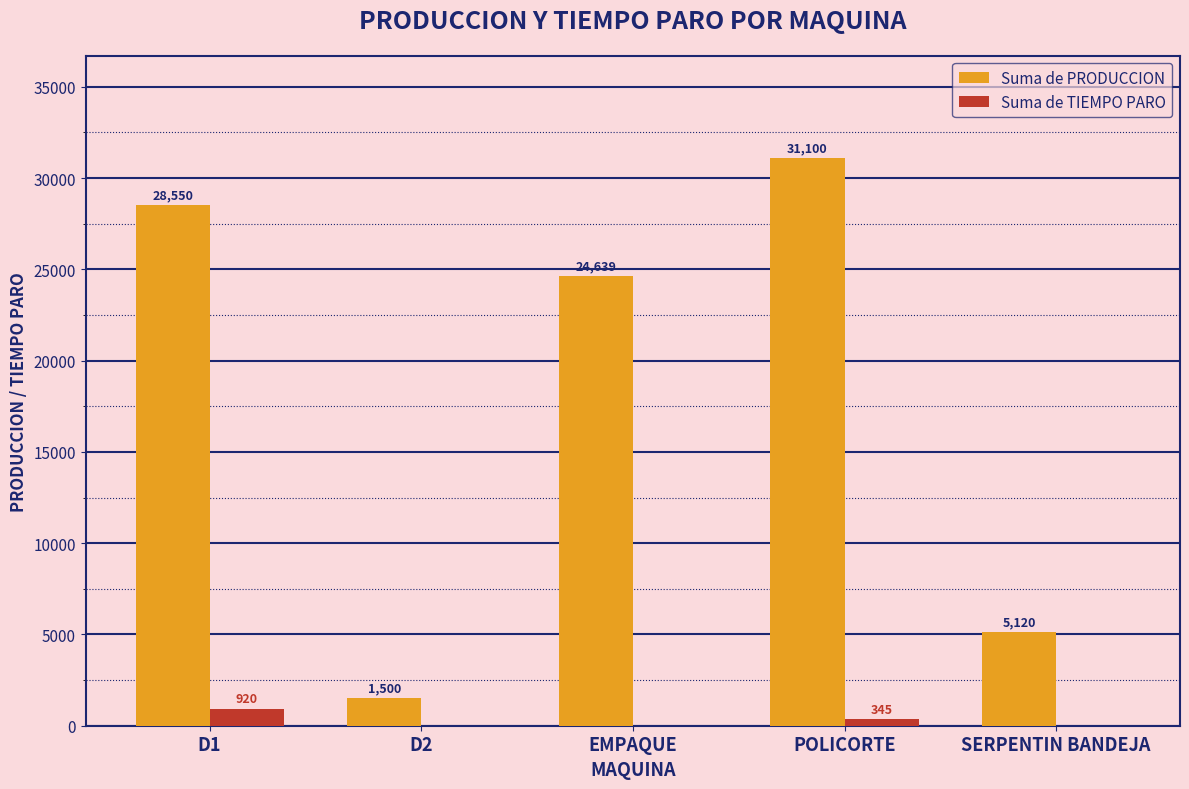

What are all the series names shown in the legend?

Suma de PRODUCCION, Suma de TIEMPO PARO